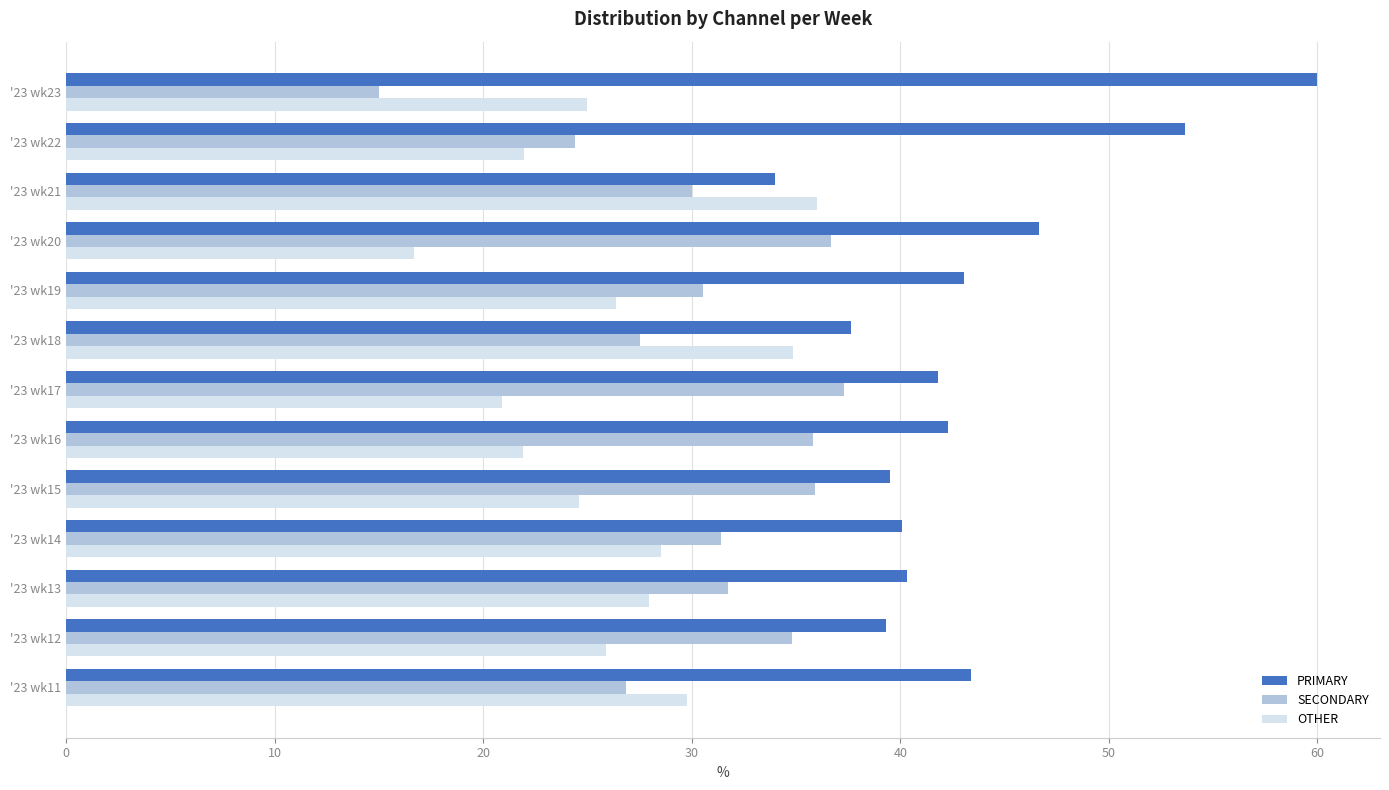

Rank the series by their average value, from lowest to highest.

OTHER, SECONDARY, PRIMARY